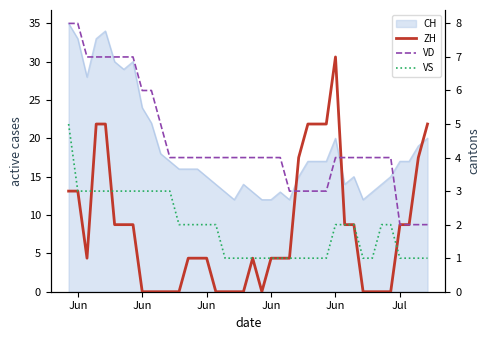

At which label does VD first exceed 4?

Jun